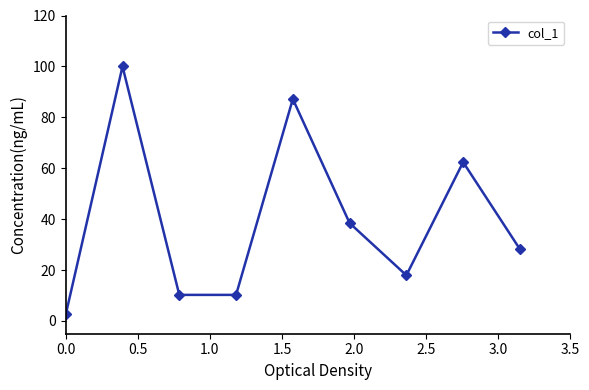

How many points are higher than both their immediate neighbors (excluding endpoints)?

3